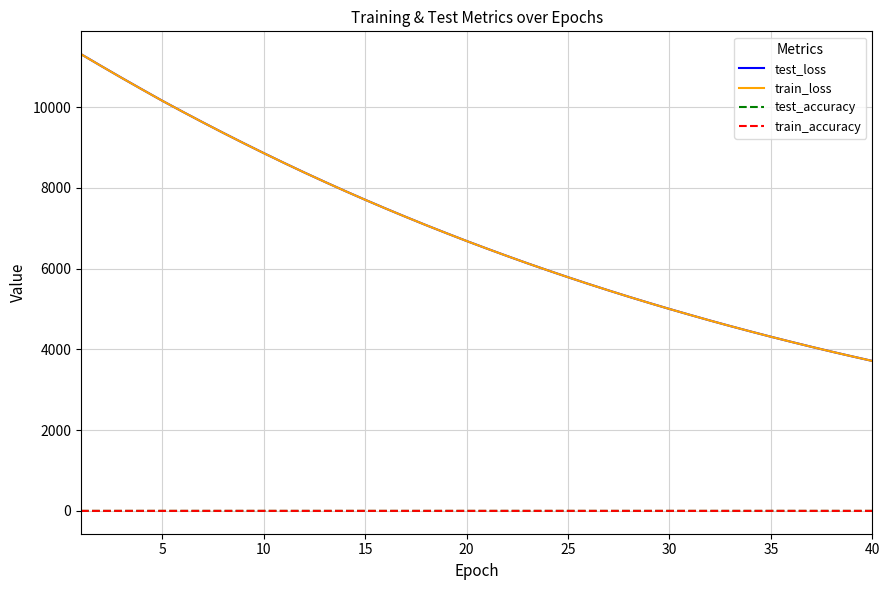

Which series has the largest range (max minus min)?

test_loss